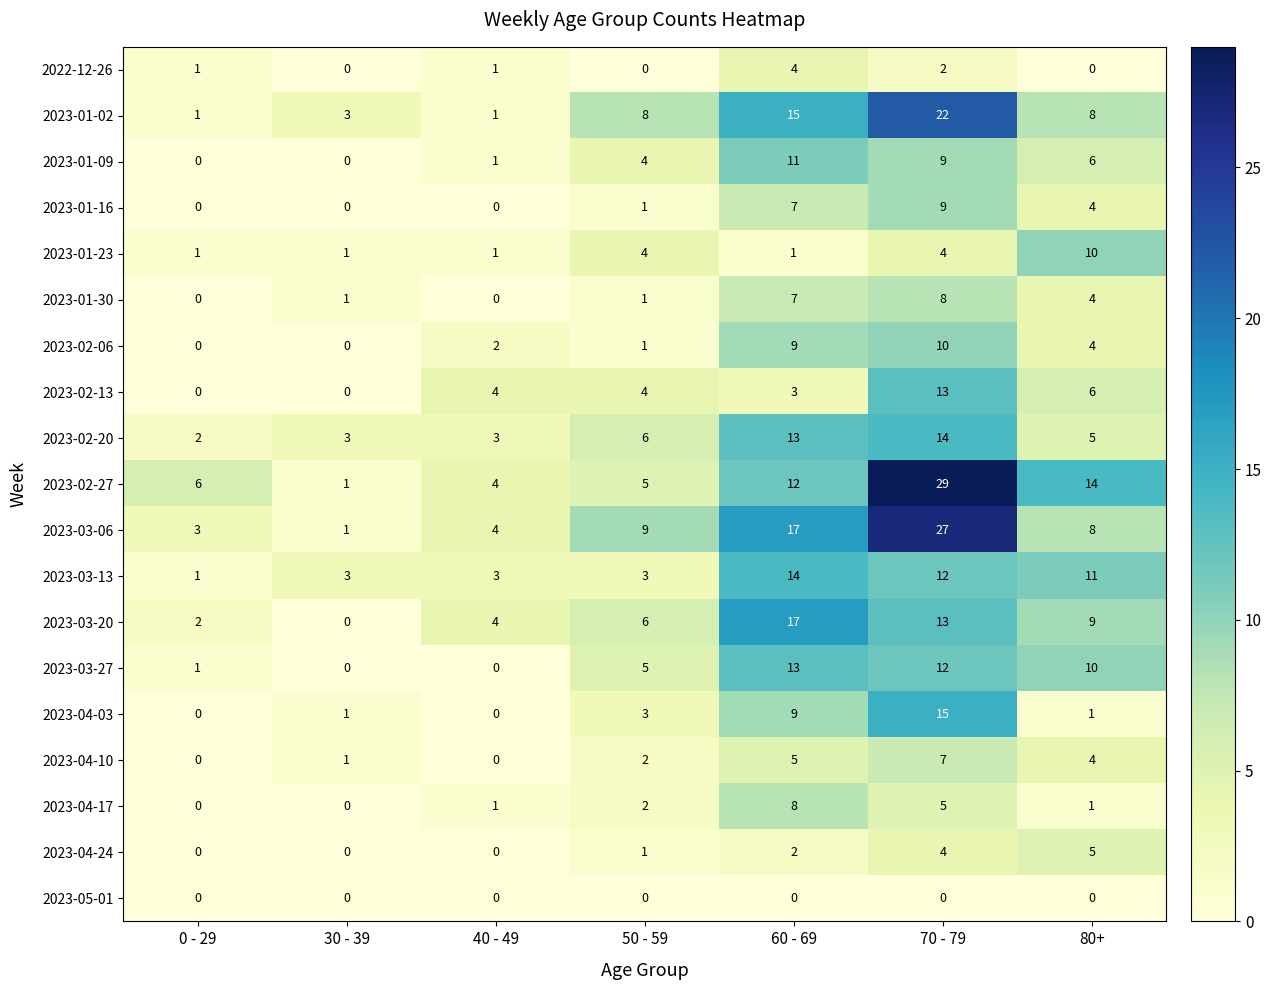

What is the difference between the maximum and minimum values in the 2023-02-06 series?

10